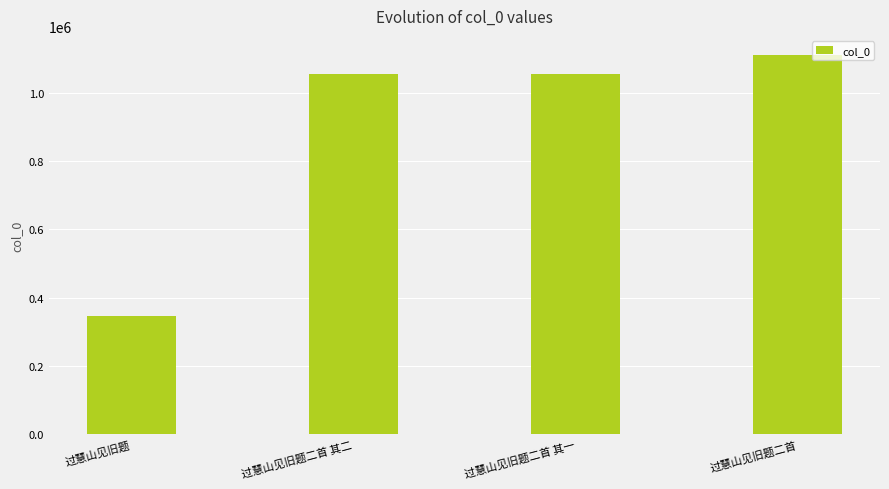

Between 过慧山见旧题二首 and 过慧山见旧题二首 其二, which is larger?

过慧山见旧题二首